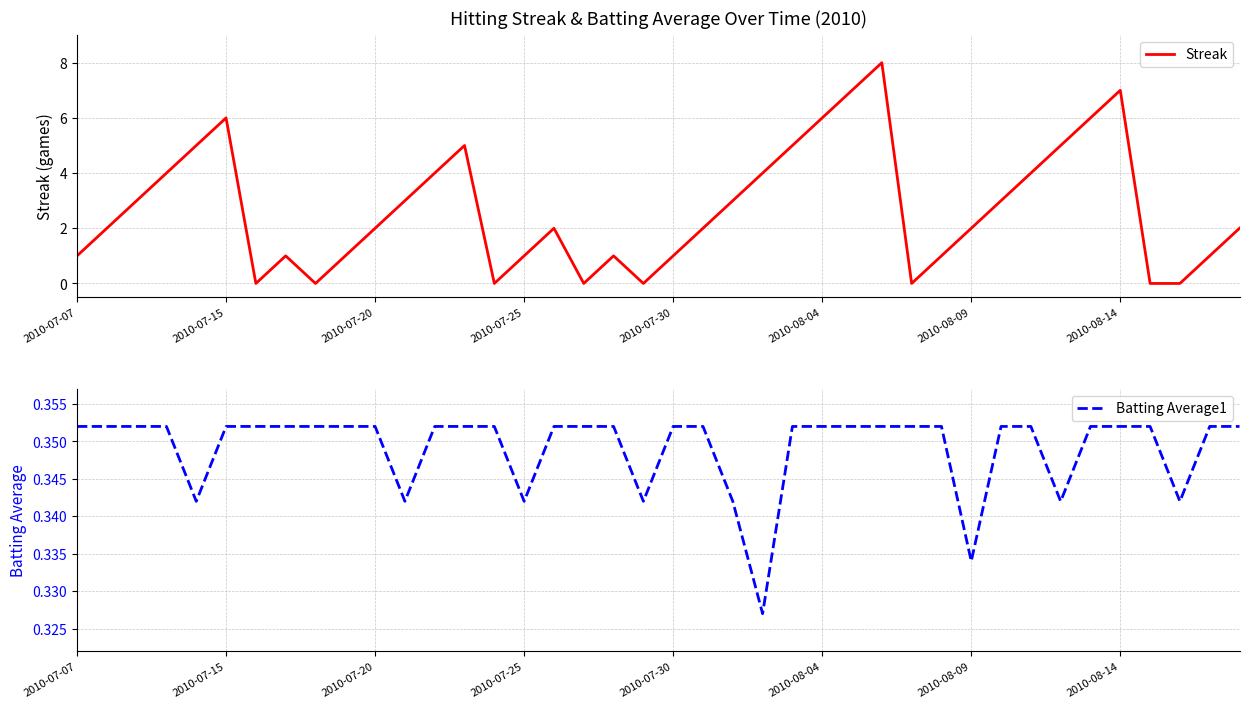

Which series has the largest total across all categories?

Streak